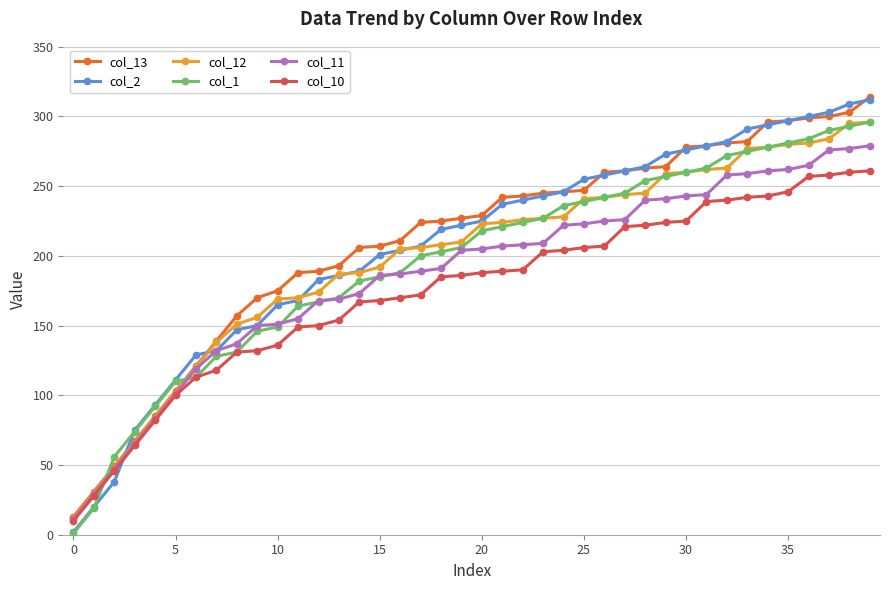

What is the greatest value displayed?

314